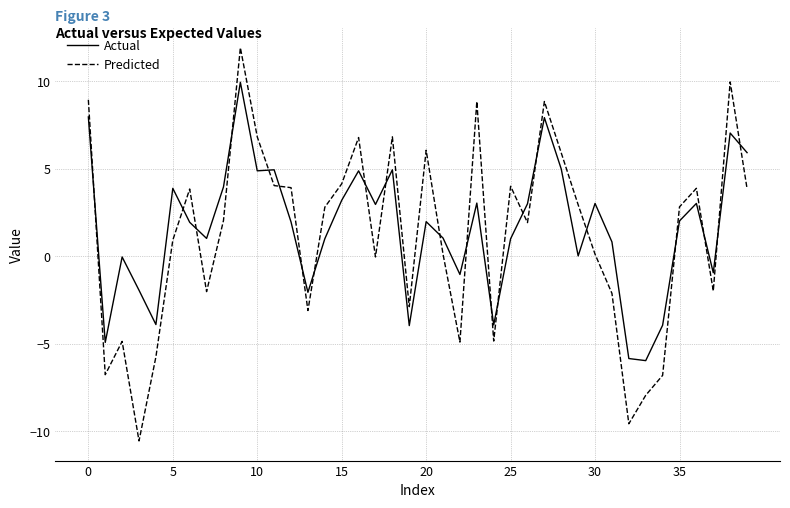

What is the greatest value displayed?

11.9